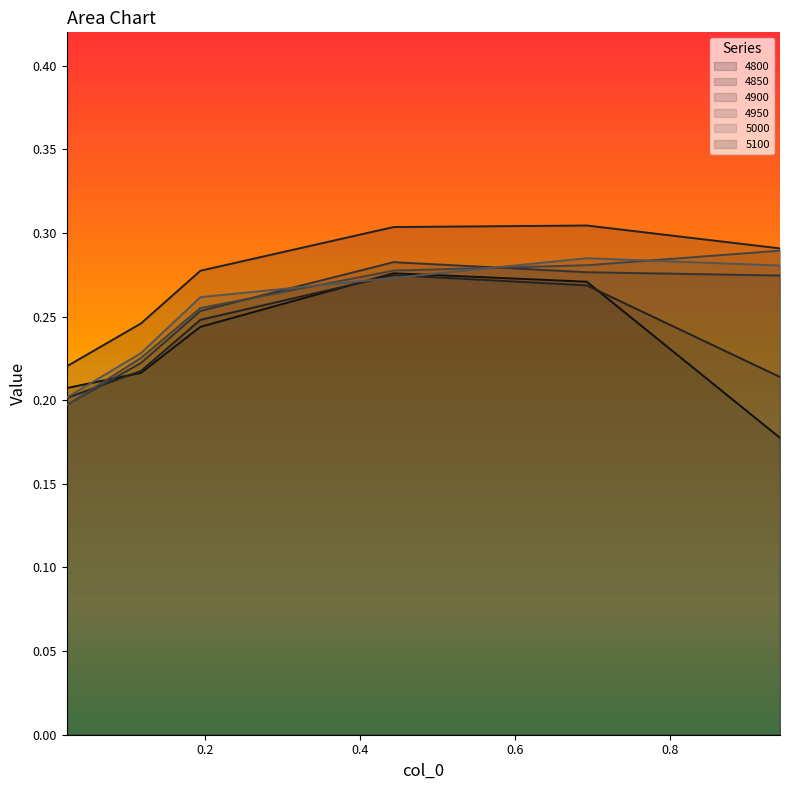

Which series has the widest spread of values?

4800